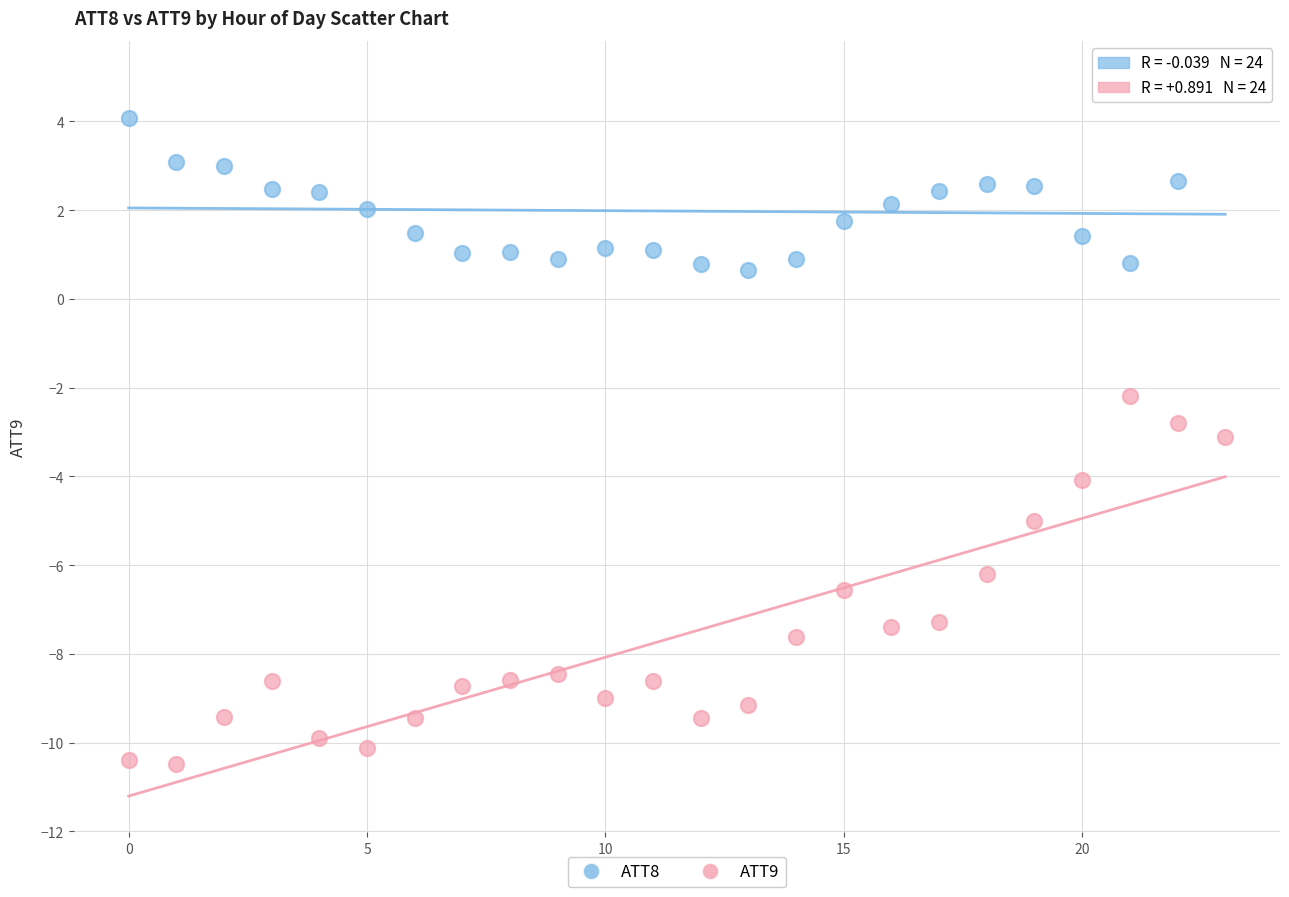

Which series has the widest spread of Y values?

ATT9